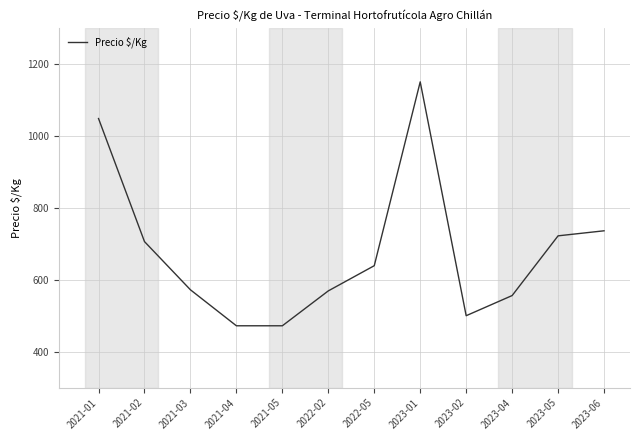

At which label is the value closest to 811?

2023-06